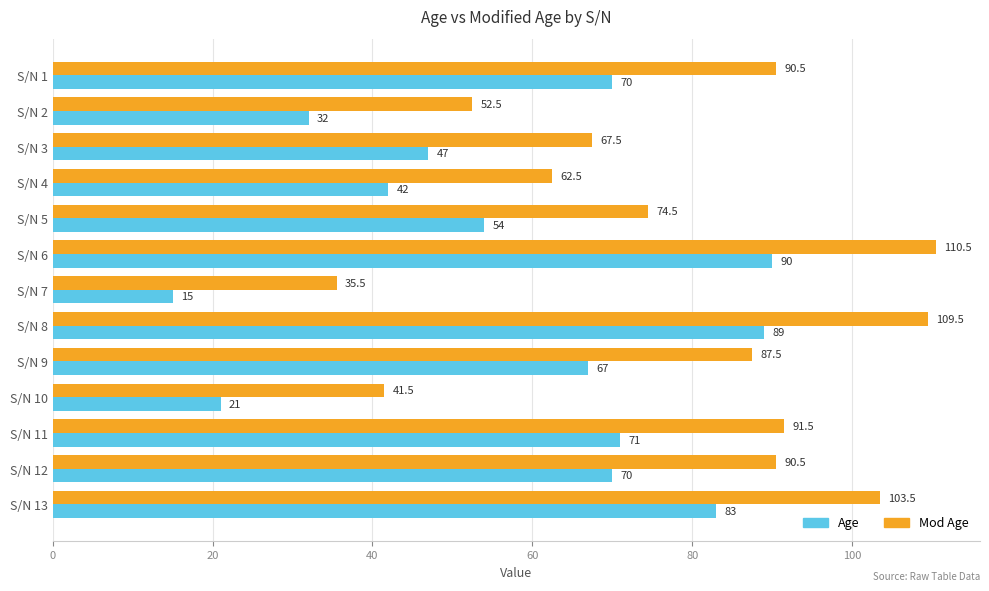

List the series in order of their peak value, lowest first.

Age, Mod Age